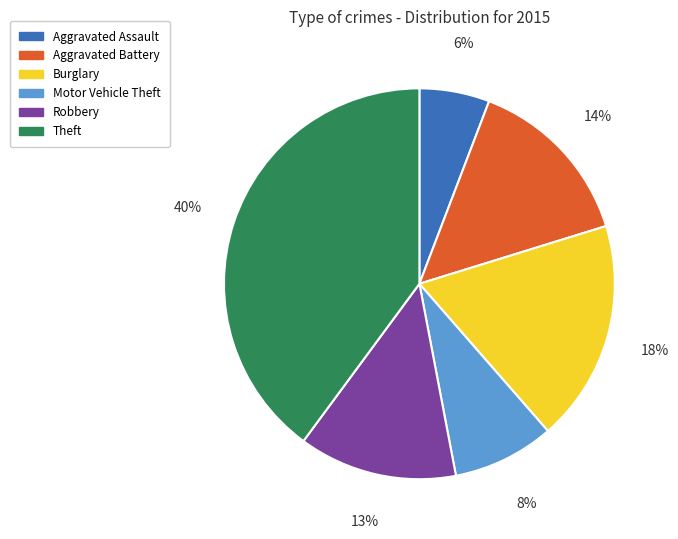

Is there a majority slice in this chart?

No